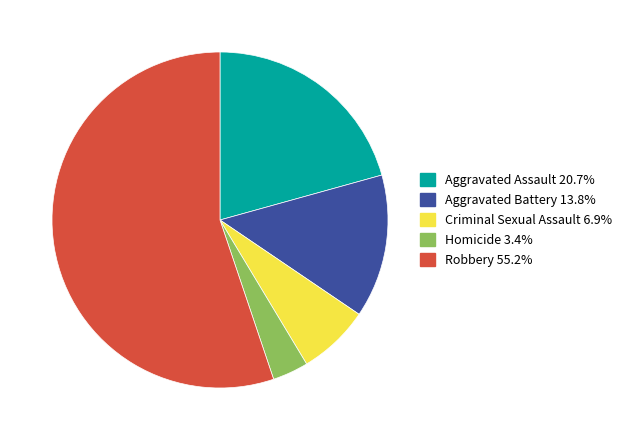

Combined, do Homicide and Aggravated Assault account for over 50%?

No